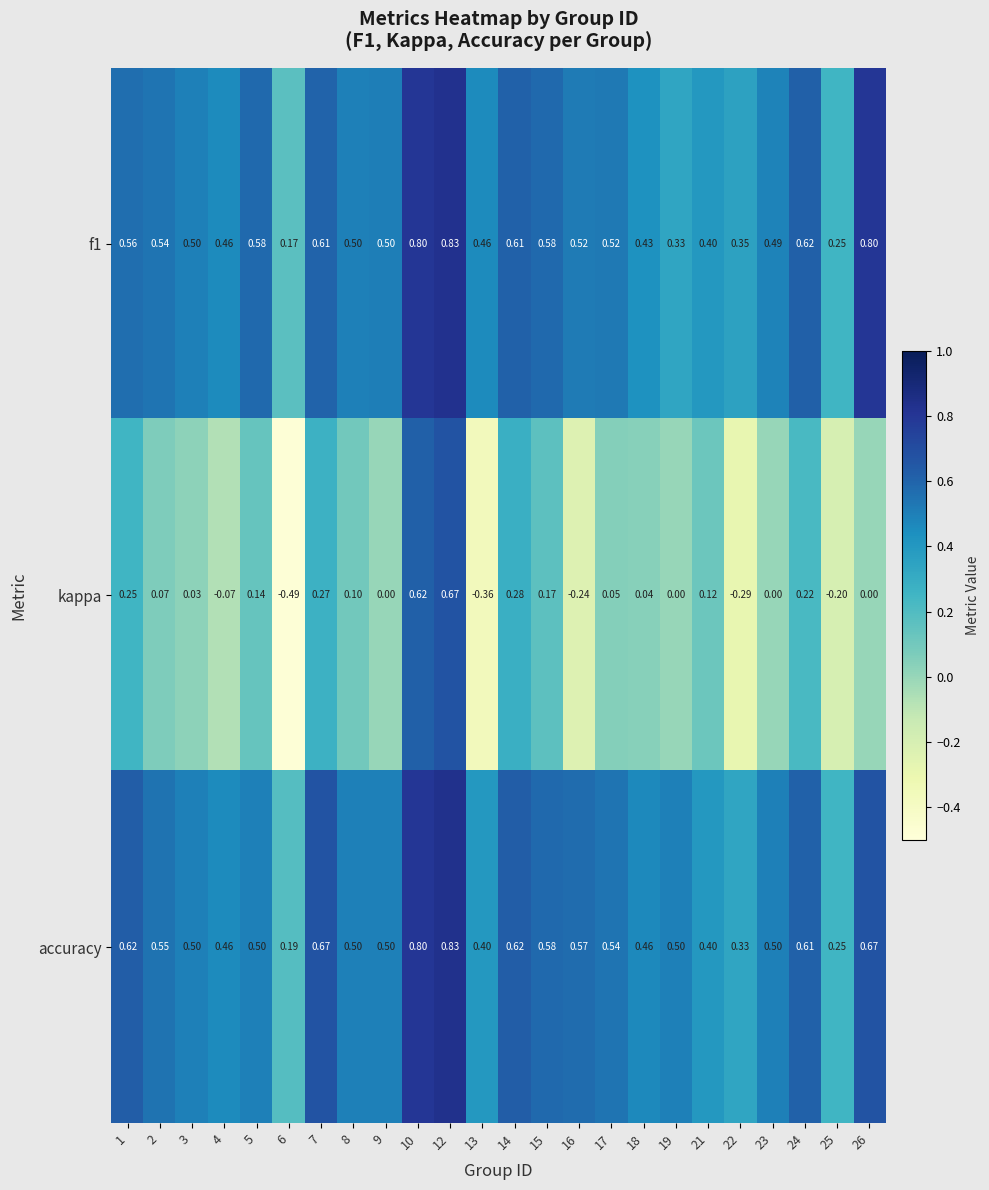

At which category does the chart reach its peak across all series?

12